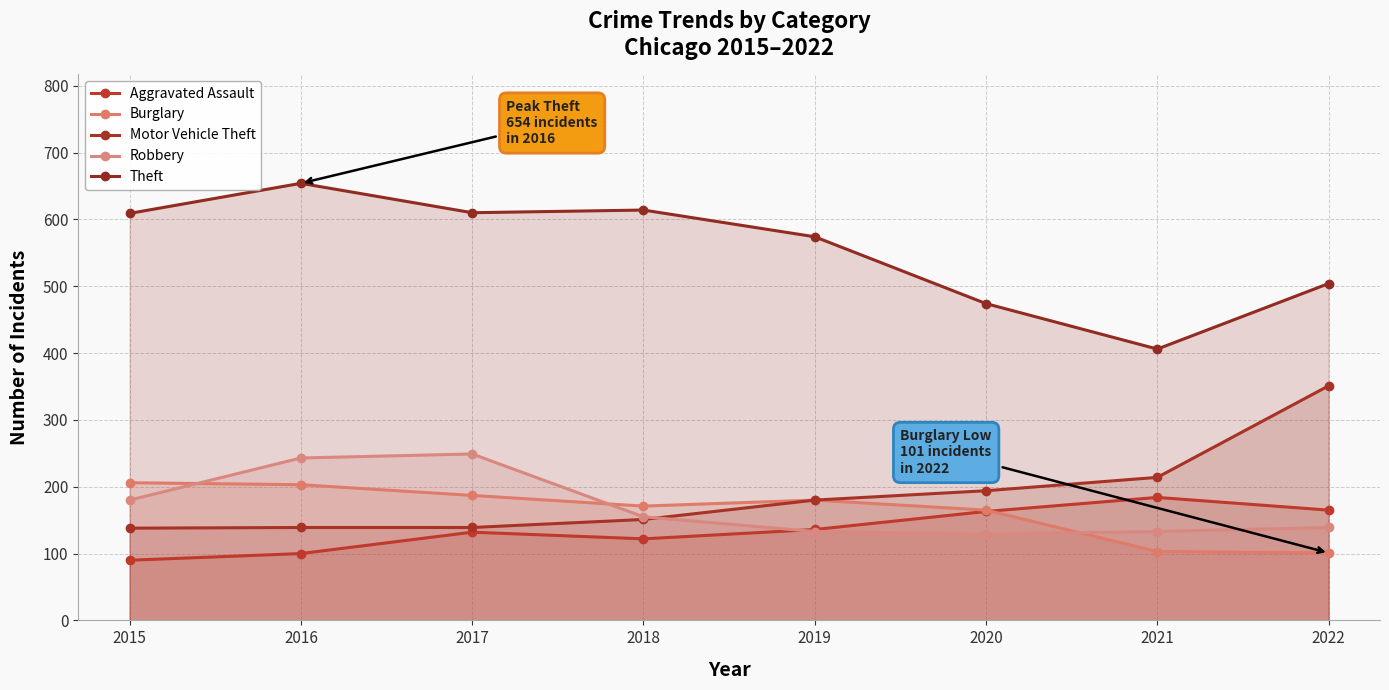

How many data points in Robbery are above 155?

3